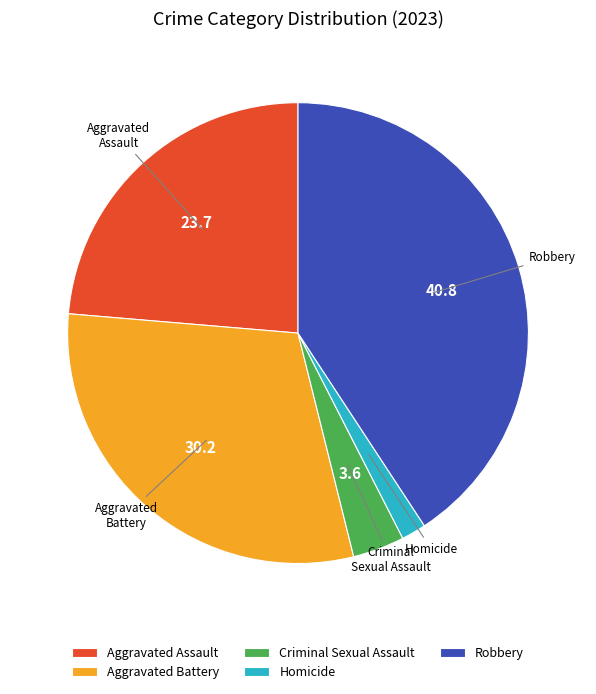

Approximately how many times larger is the value at Robbery compared to Criminal Sexual Assault?

11.2